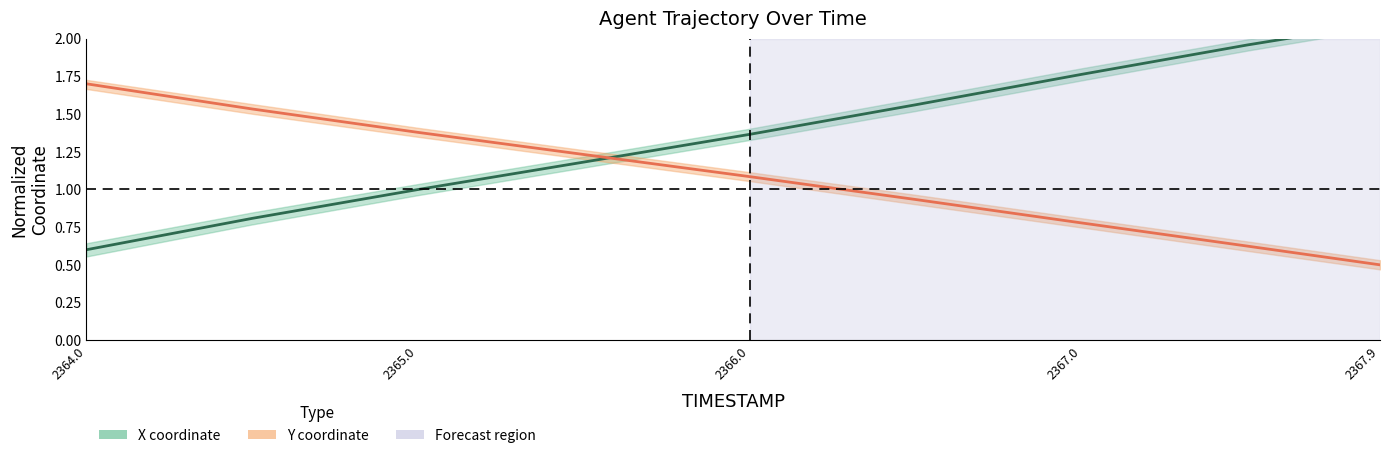

Between 2366.0 and 2367.9, which series saw the biggest shift?

X coordinate (center)